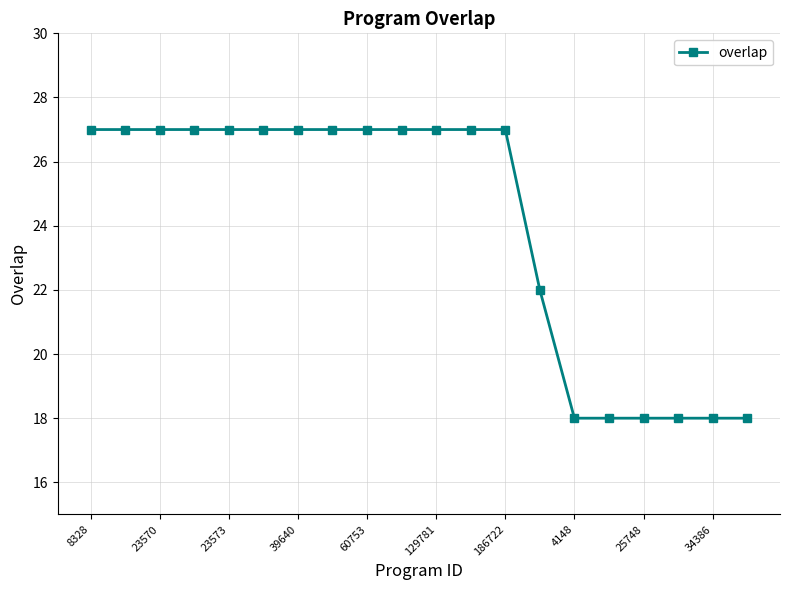

What is the smallest value displayed?

18